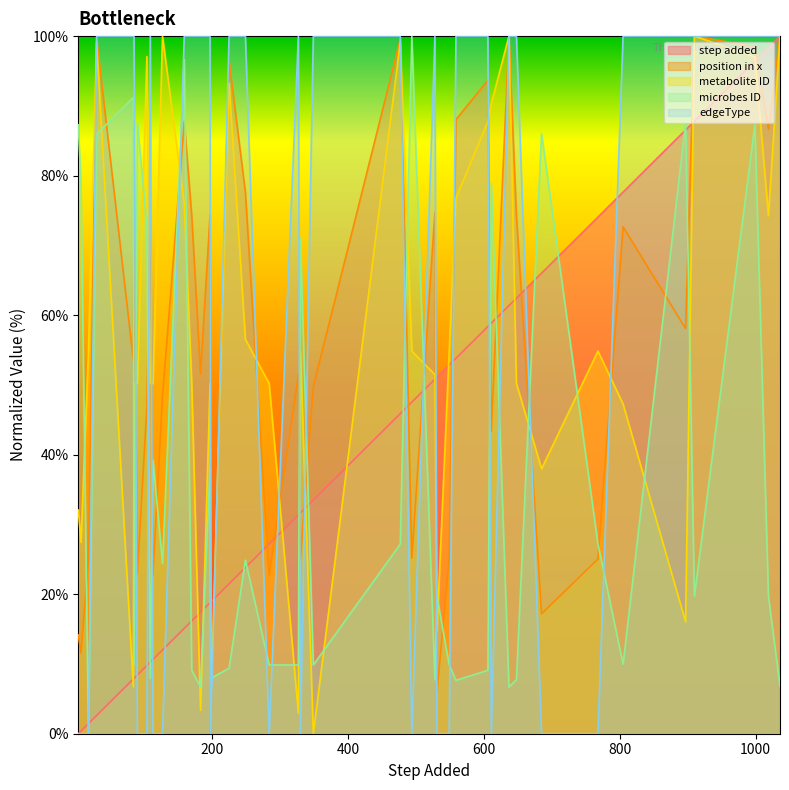

Between which two adjacent categories do position in x and metabolite ID first intersect?

18 and 30